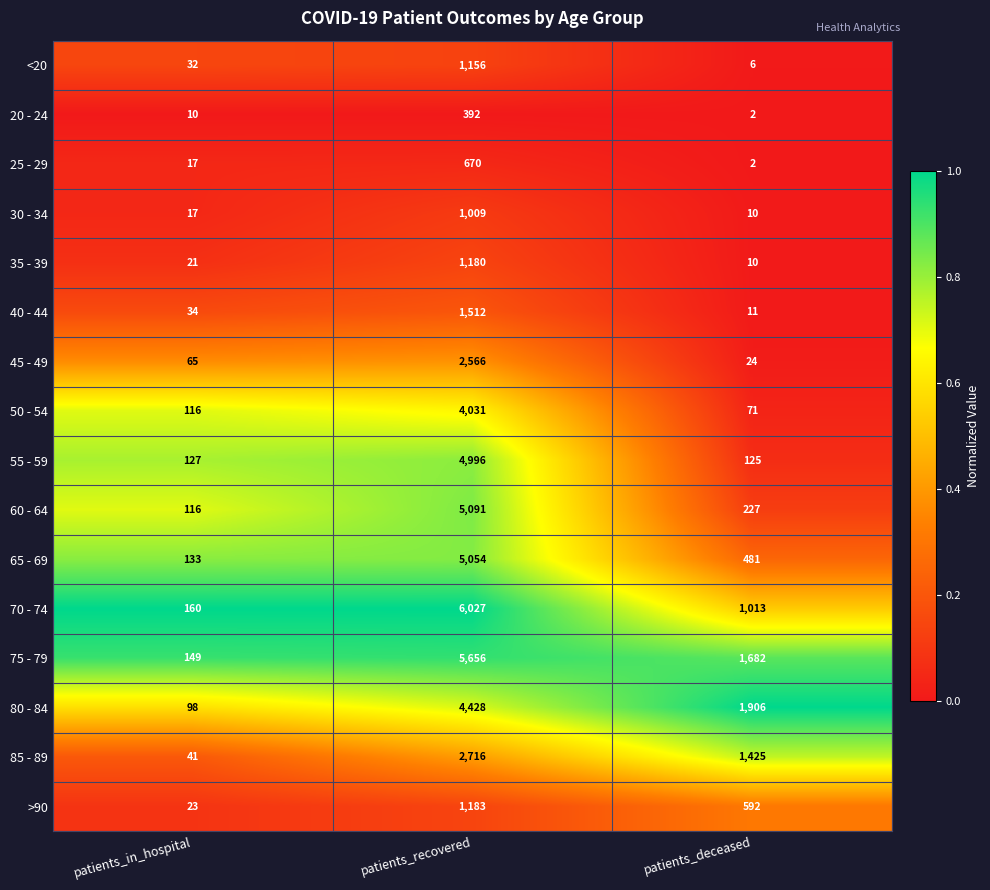

What is the difference between the highest and lowest values at patients_in_hospital?

150